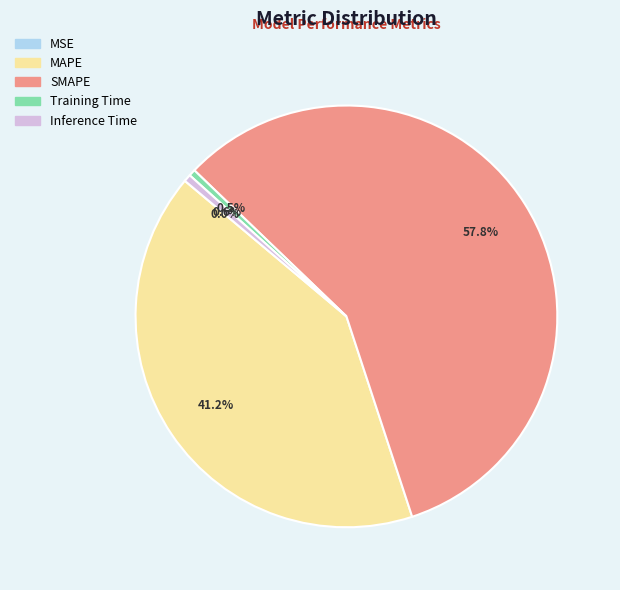

To the nearest percent, what percentage of the pie is Inference Time?

1%